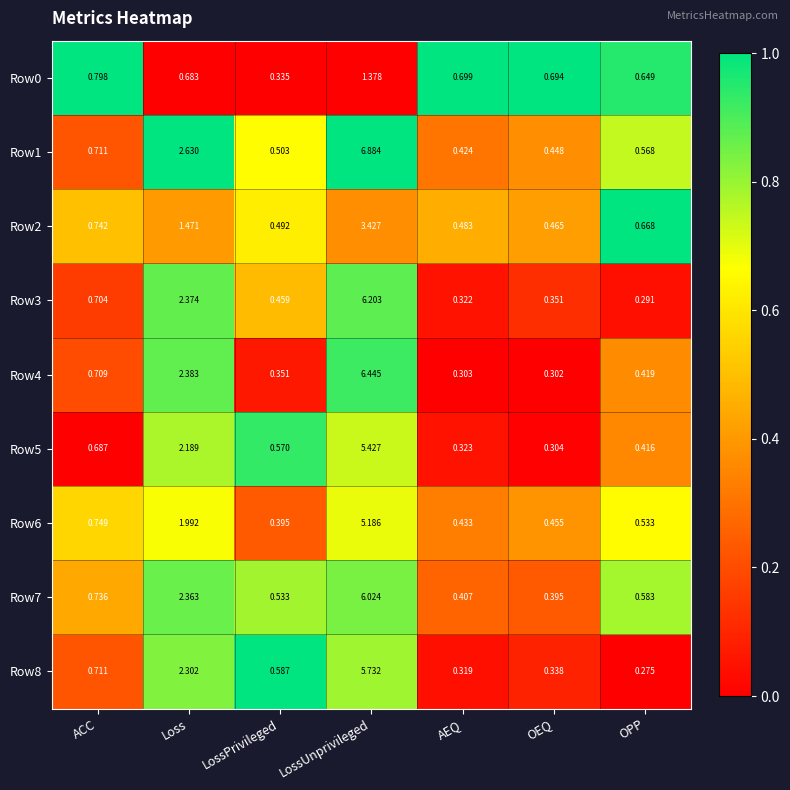

List the labels in order of Row4 value, largest first.

LossUnprivileged, Loss, ACC, OPP, LossPrivileged, AEQ, OEQ